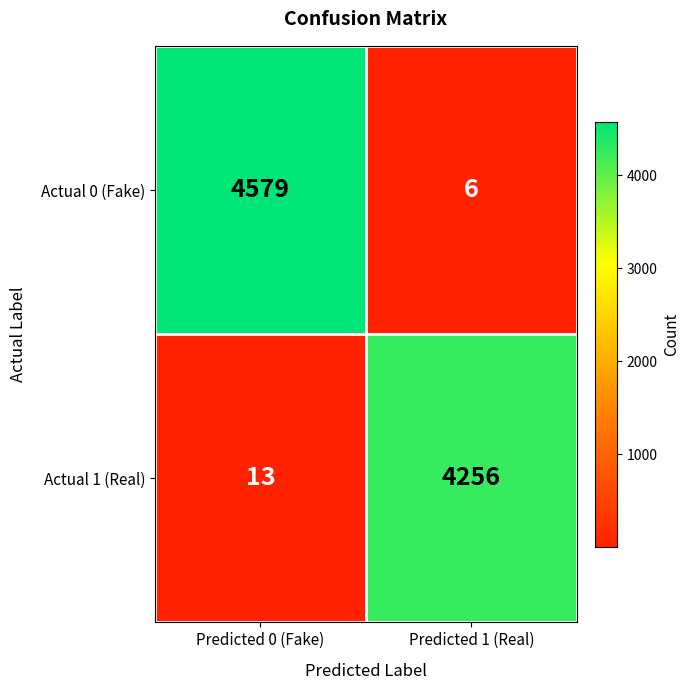

True or false: Actual 0 (Fake) has a value of 6 at Predicted 1 (Real).

True